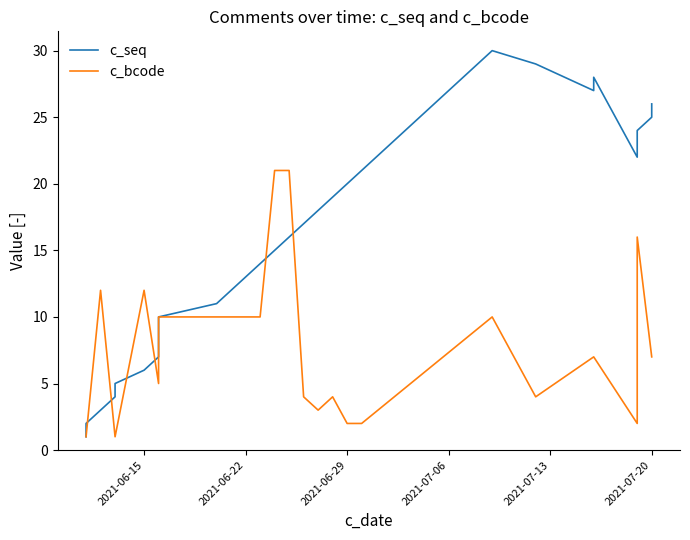

What is the sum of all c_seq values?

465